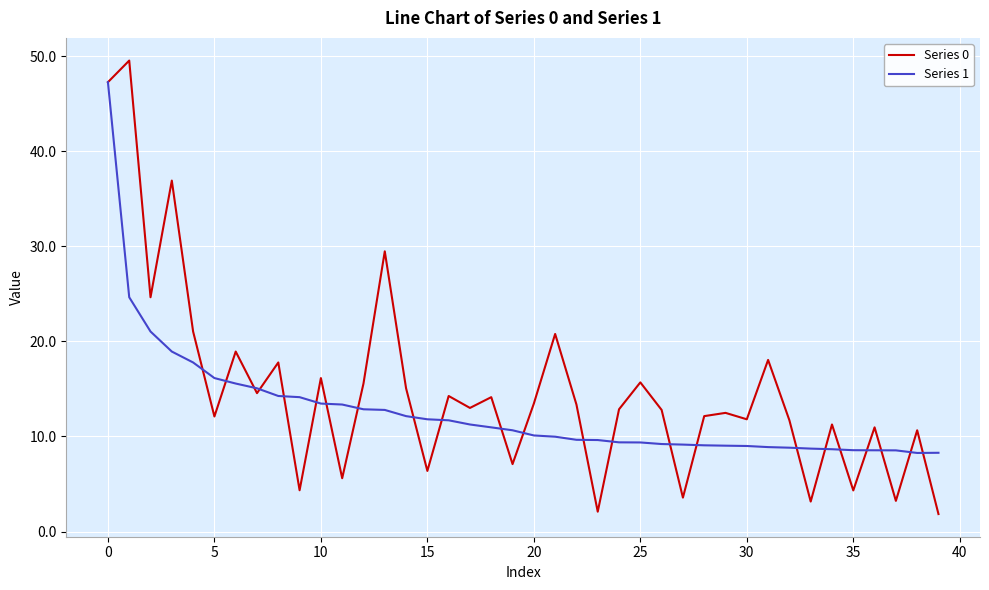

Which series has the largest range (max minus min)?

Series 0